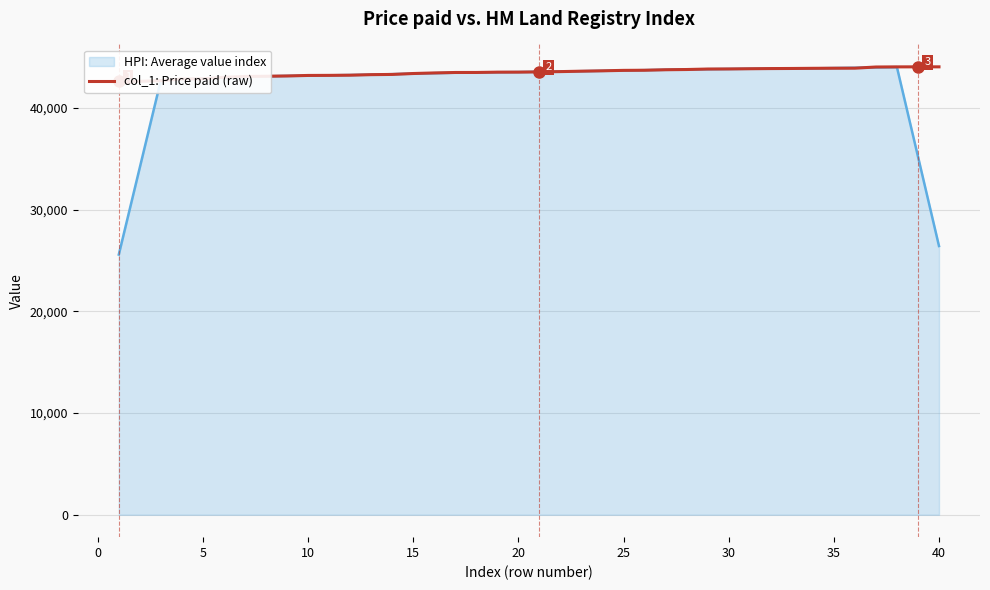

Between 40 and 20, which is larger?

20